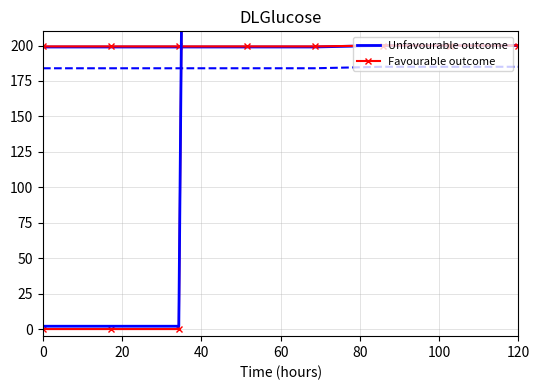

What is the label of the 6th point from the left?

100